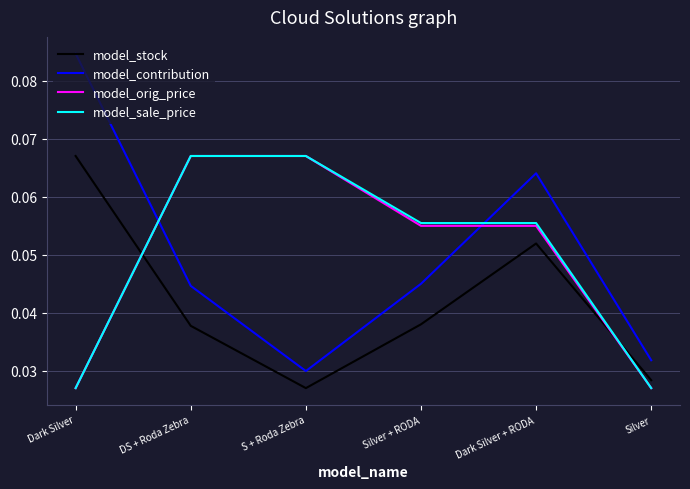

Which series changed the most between Silver + RODA and Dark Silver + RODA?

model_contribution